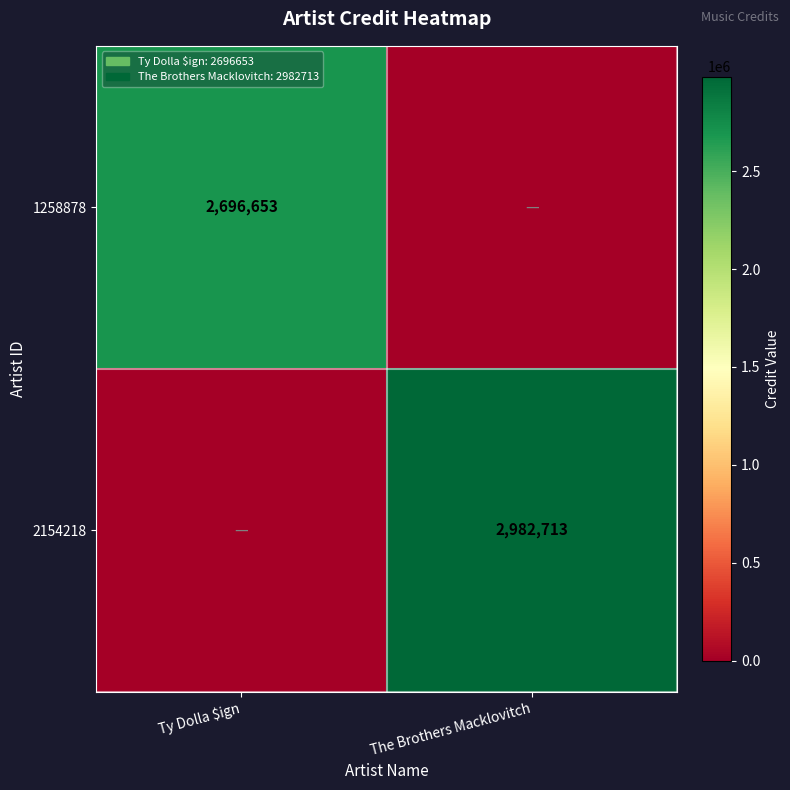

The value of 2154218 at The Brothers Macklovitch is 1366944. True or false?

False